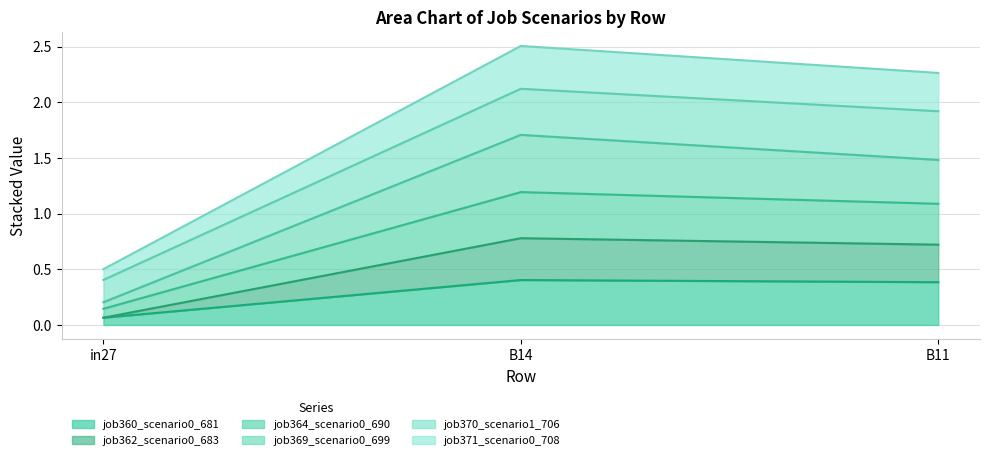

What is the total value across all series at B14?

2.5